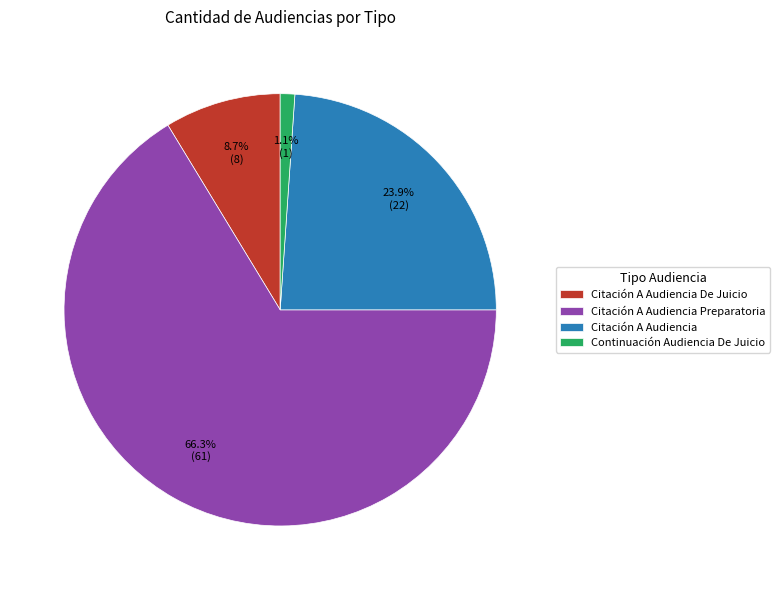

Which has a higher value, Citación A Audiencia De Juicio or Citación A Audiencia?

Citación A Audiencia